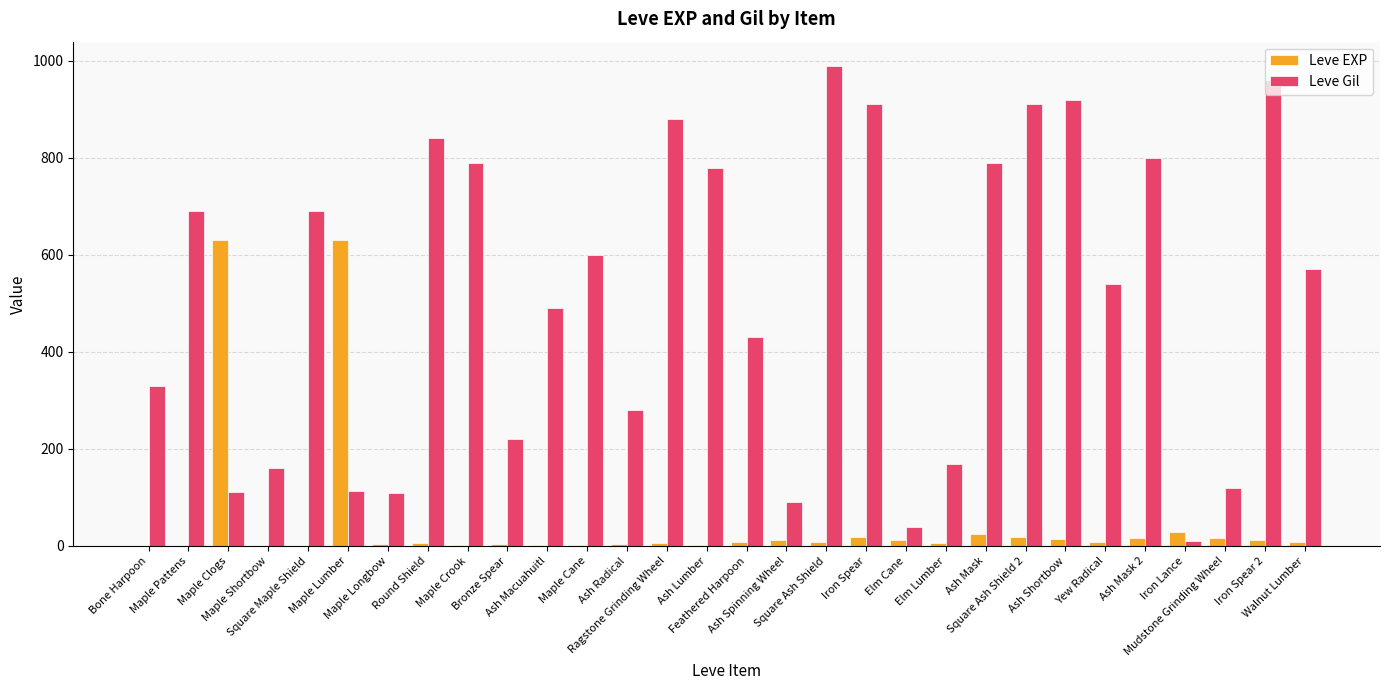

Which series has the largest total across all categories?

Leve Gil